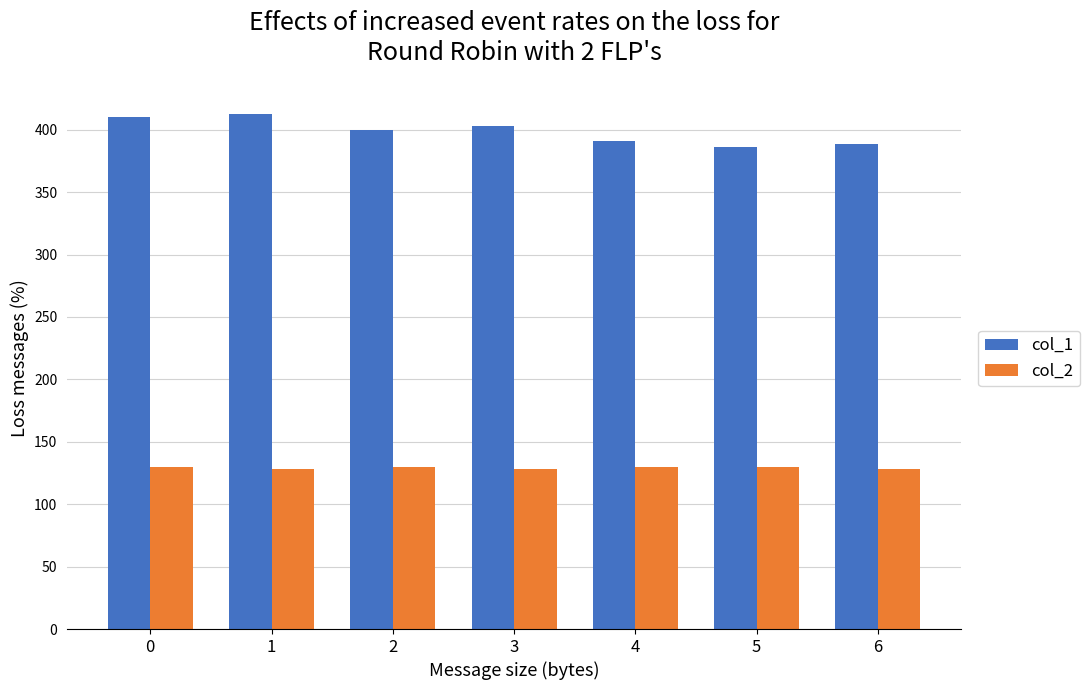

At how many categories does at least one series exceed 300?

7